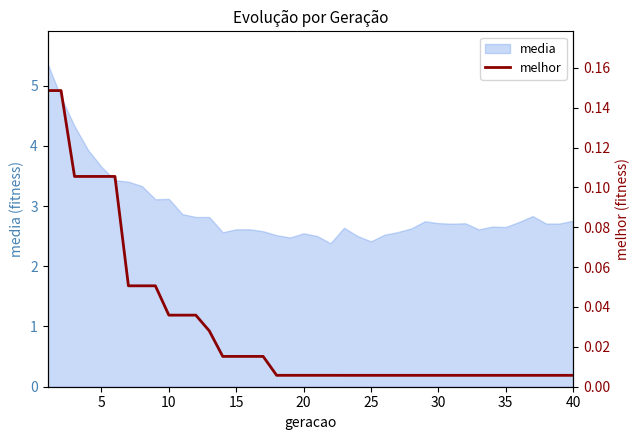

The media series shows 2.7 at 35. True or false?

True